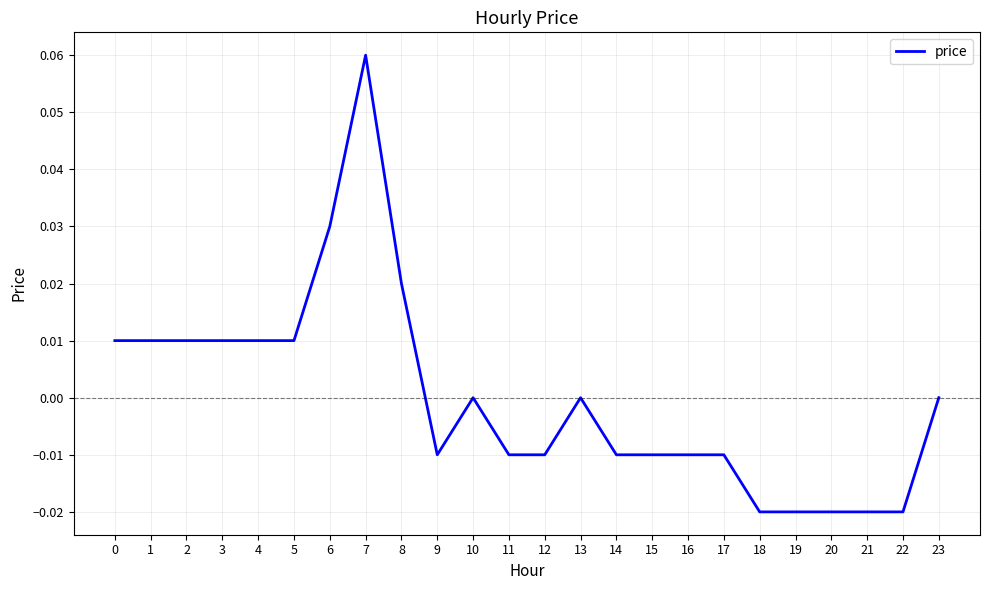

Which label corresponds to the largest value in the chart?

7